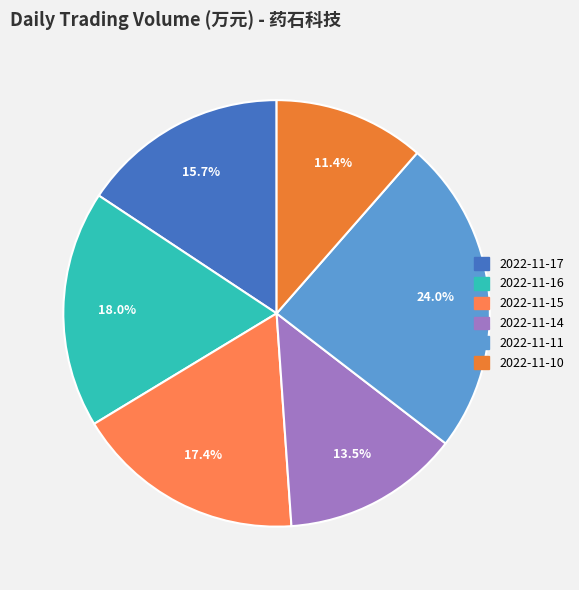

Is there a majority slice in this chart?

No